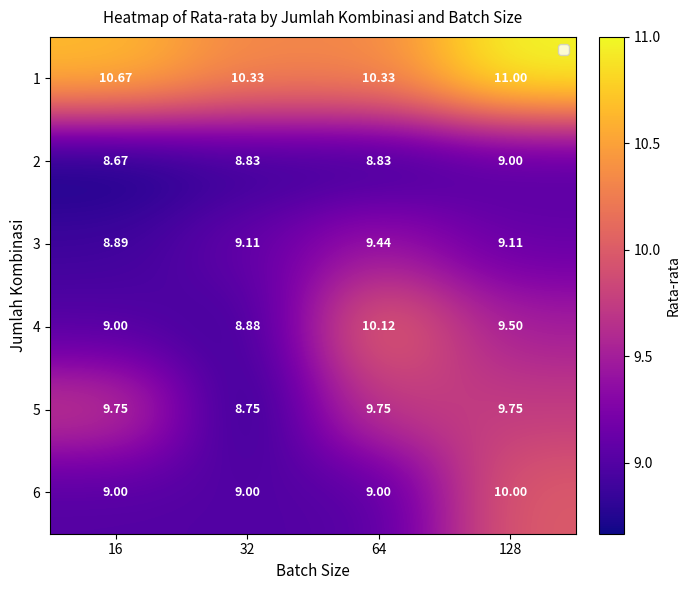

Is the value of 1 at 32 greater than the value of 5 at 16?

Yes